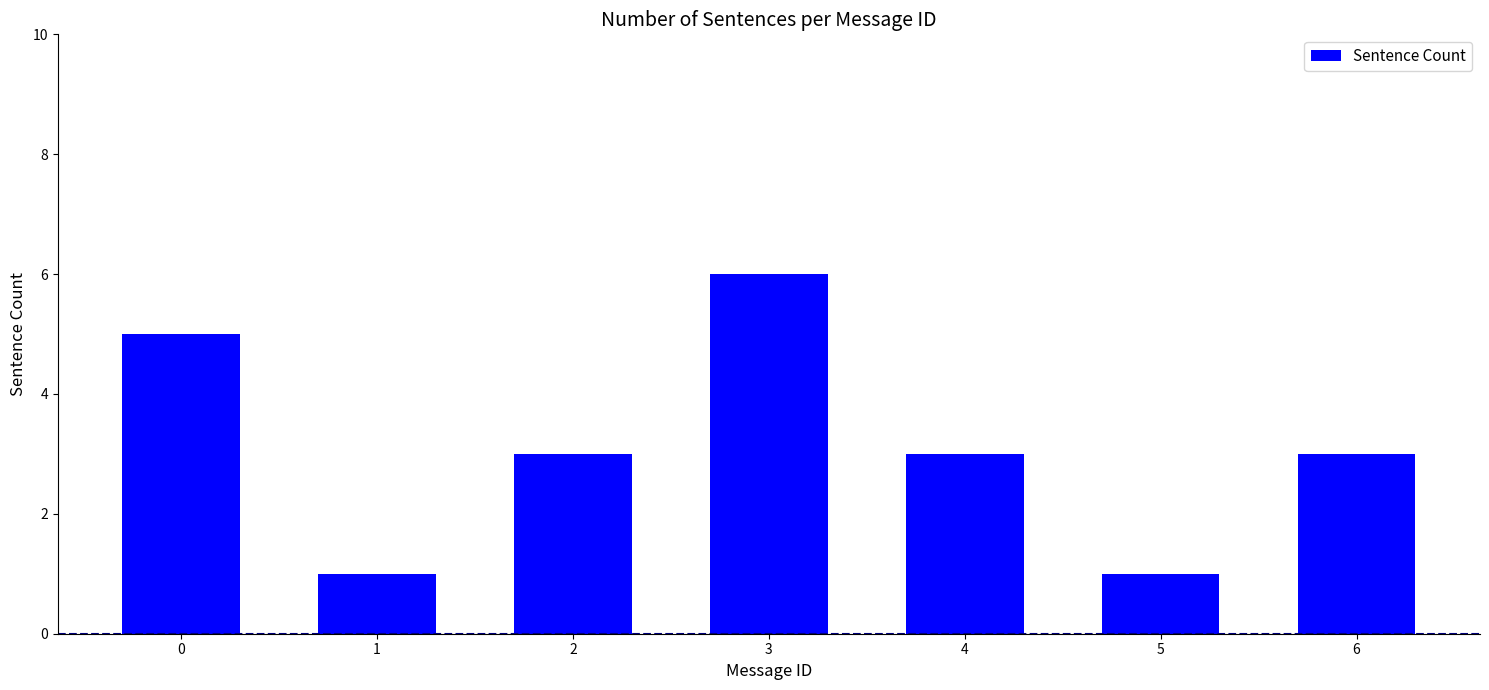

What value does the data have at 3?

6